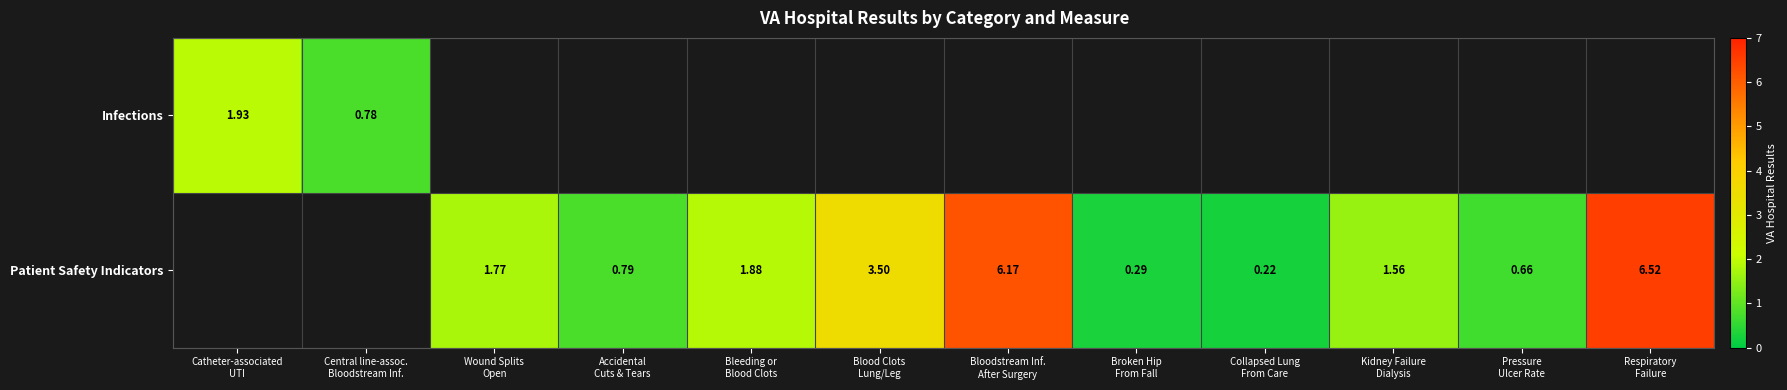

How many values in the Patient Safety Indicators series are below 1?

4